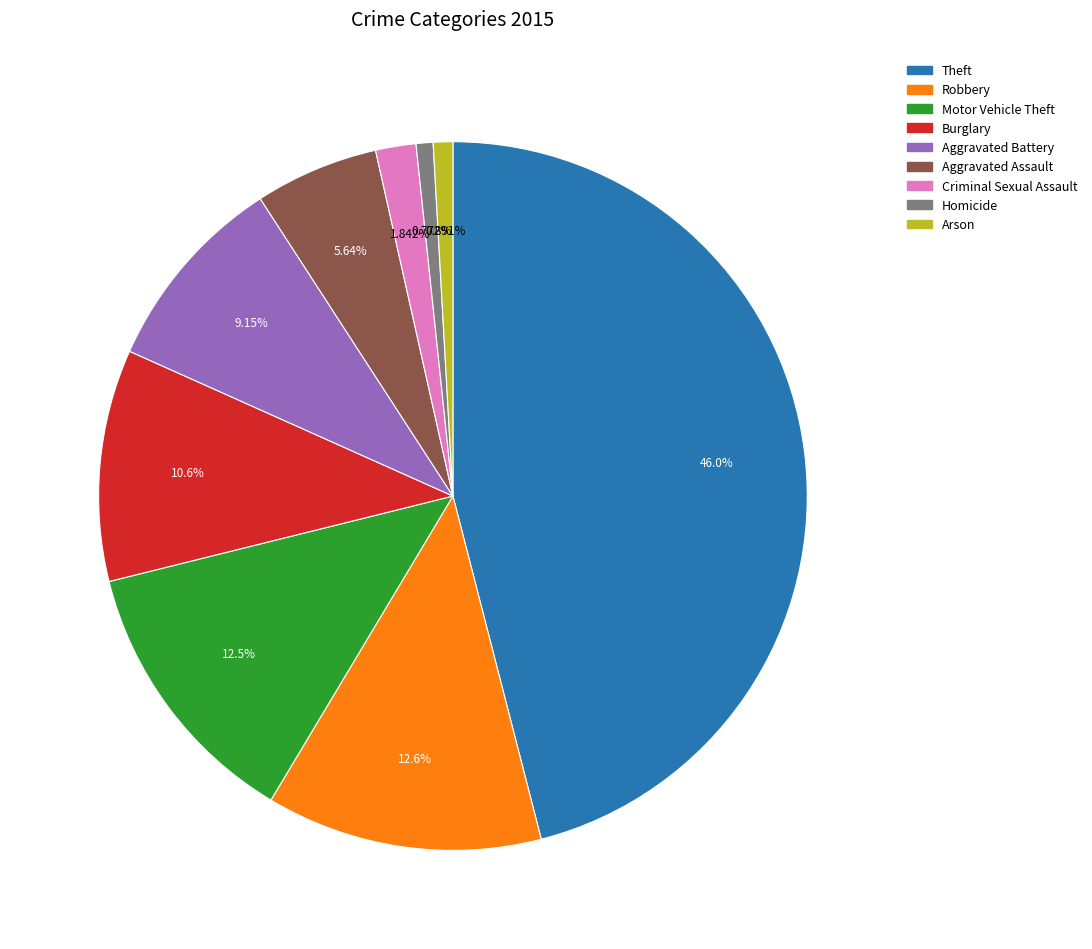

To the nearest percent, what is the difference between the Theft and Robbery slice percentages?

33%